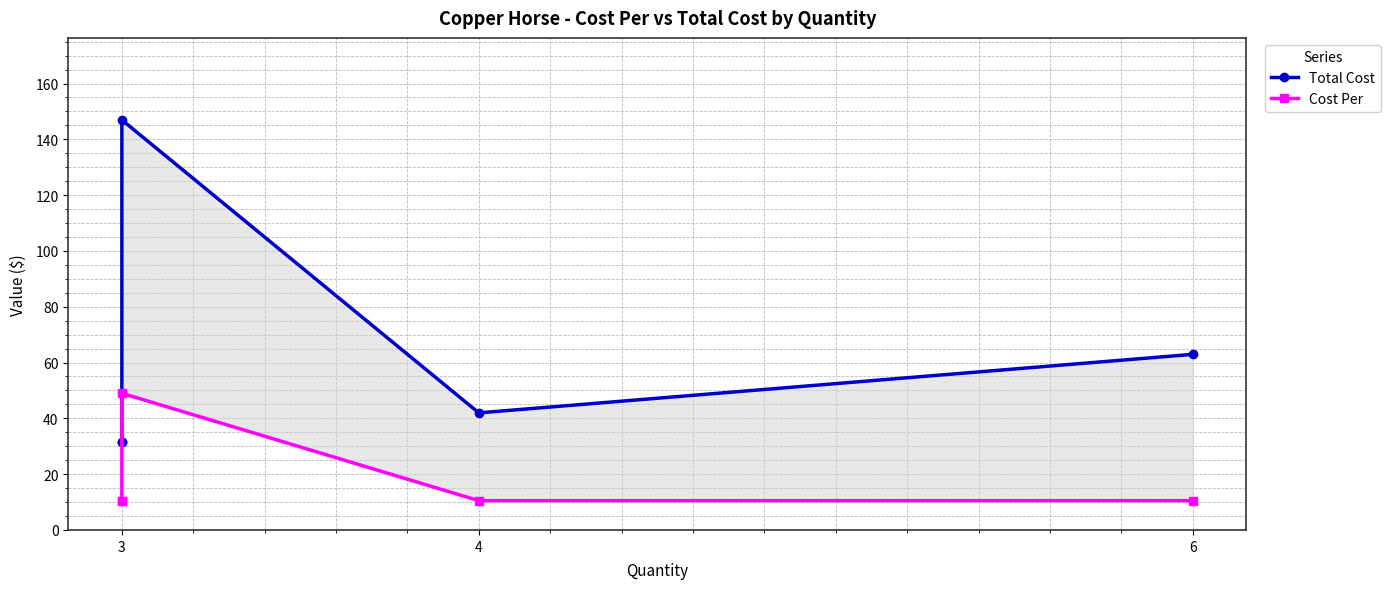

What is the sum of the Cost Per values at 3 and 4?

21.0